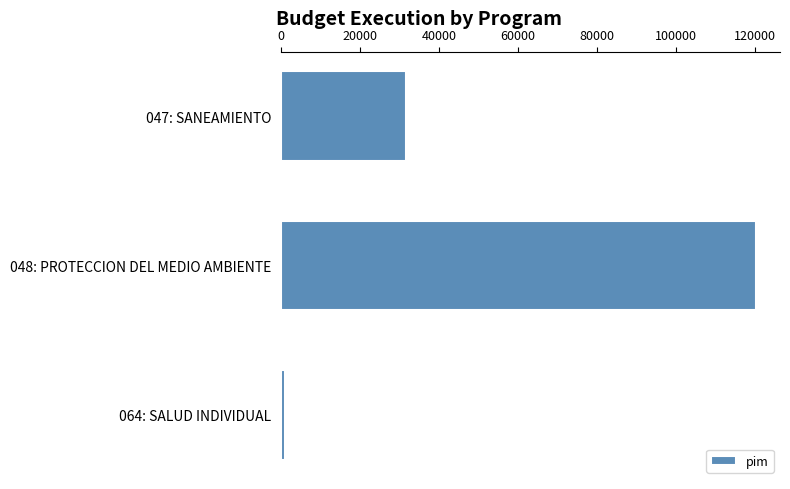

Count the values in the range 1120 to 120327.

3